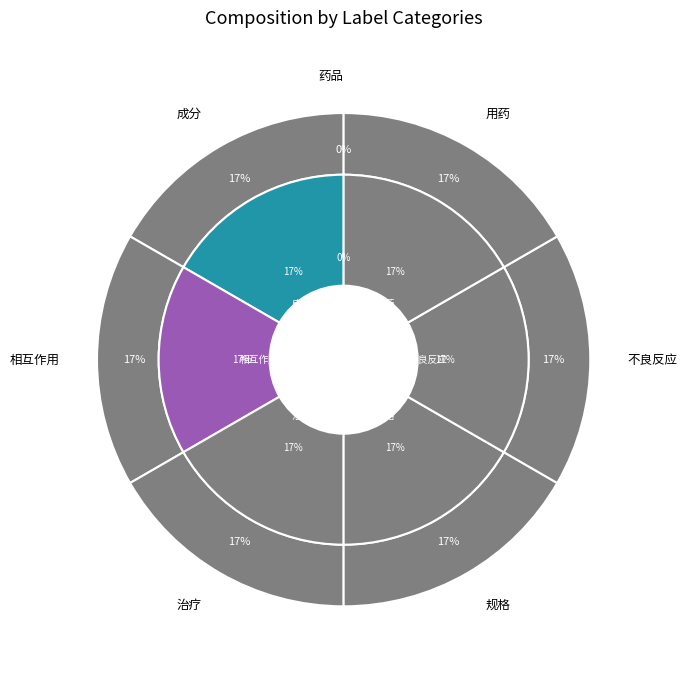

What portion of the pie excludes 药品?

100.0%